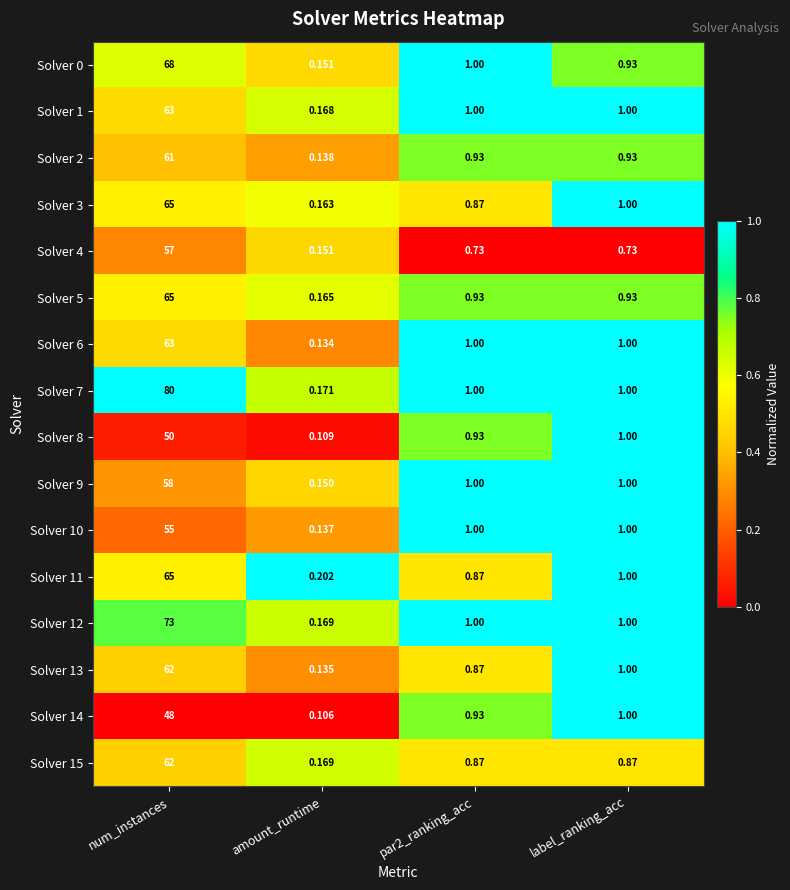

At which category is the sum across all series the highest?

num_instances